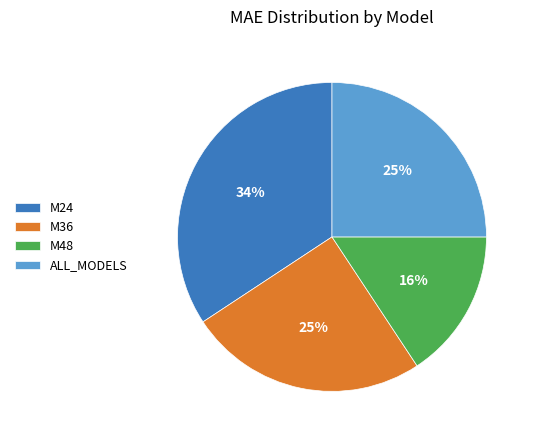

What is the ratio of the value at M36 to the value at M24?

0.7